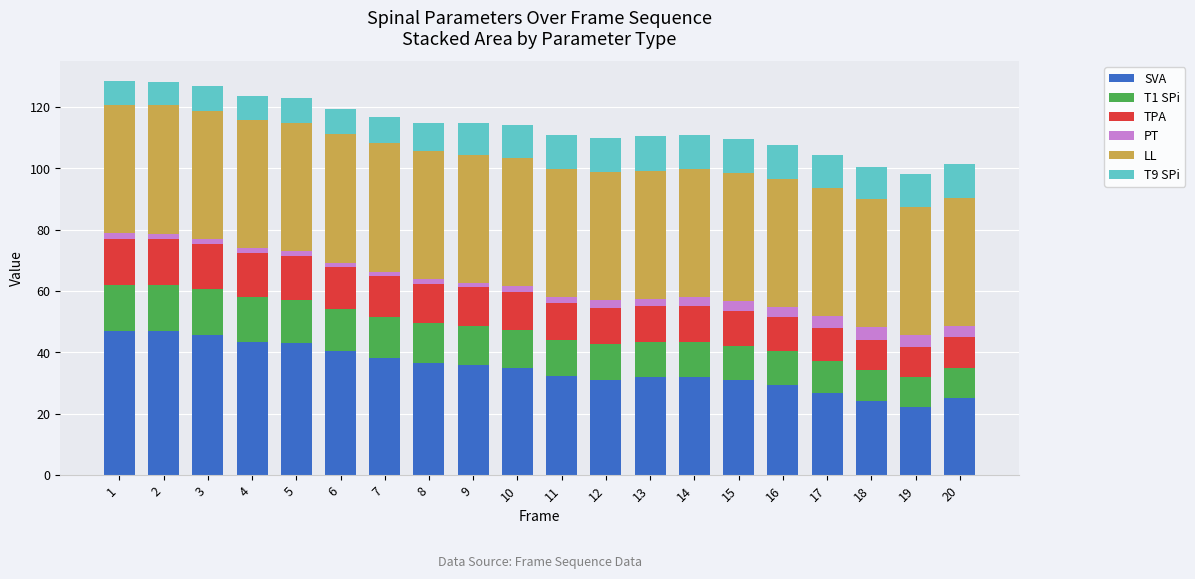

What is the difference between the maximum and minimum values in the SVA series?

24.8